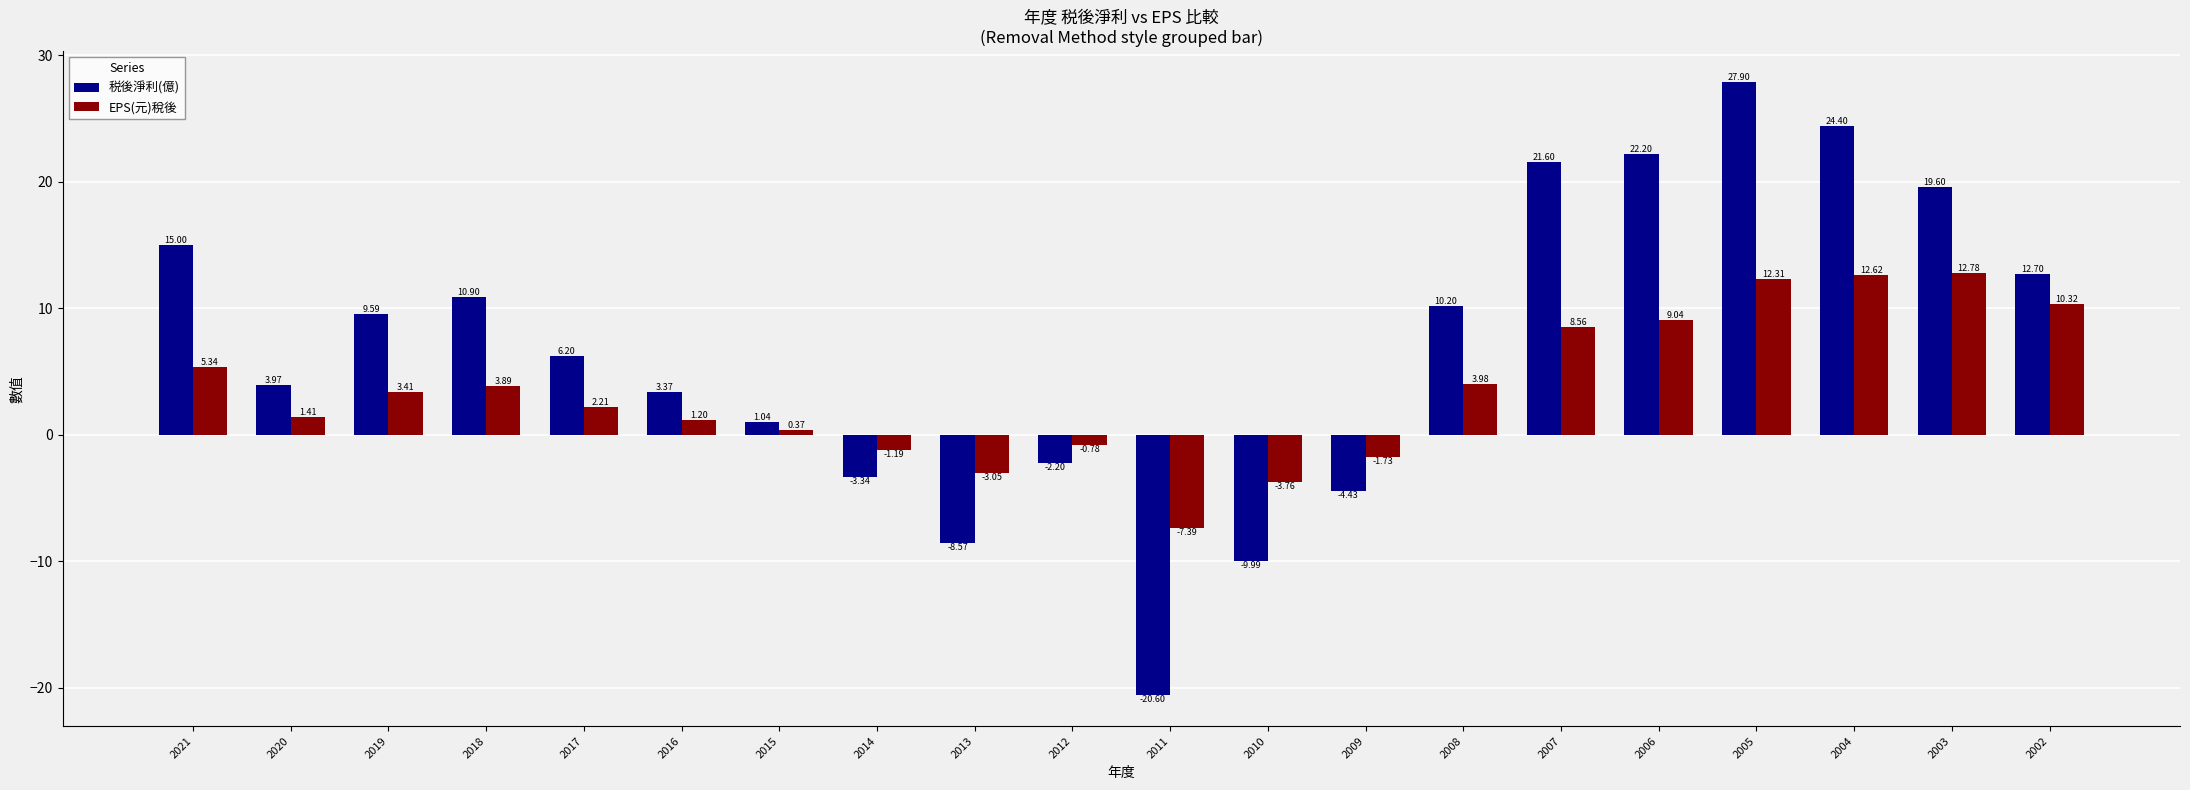

Which series changed the most between 2013 and 2012?

税後淨利(億)